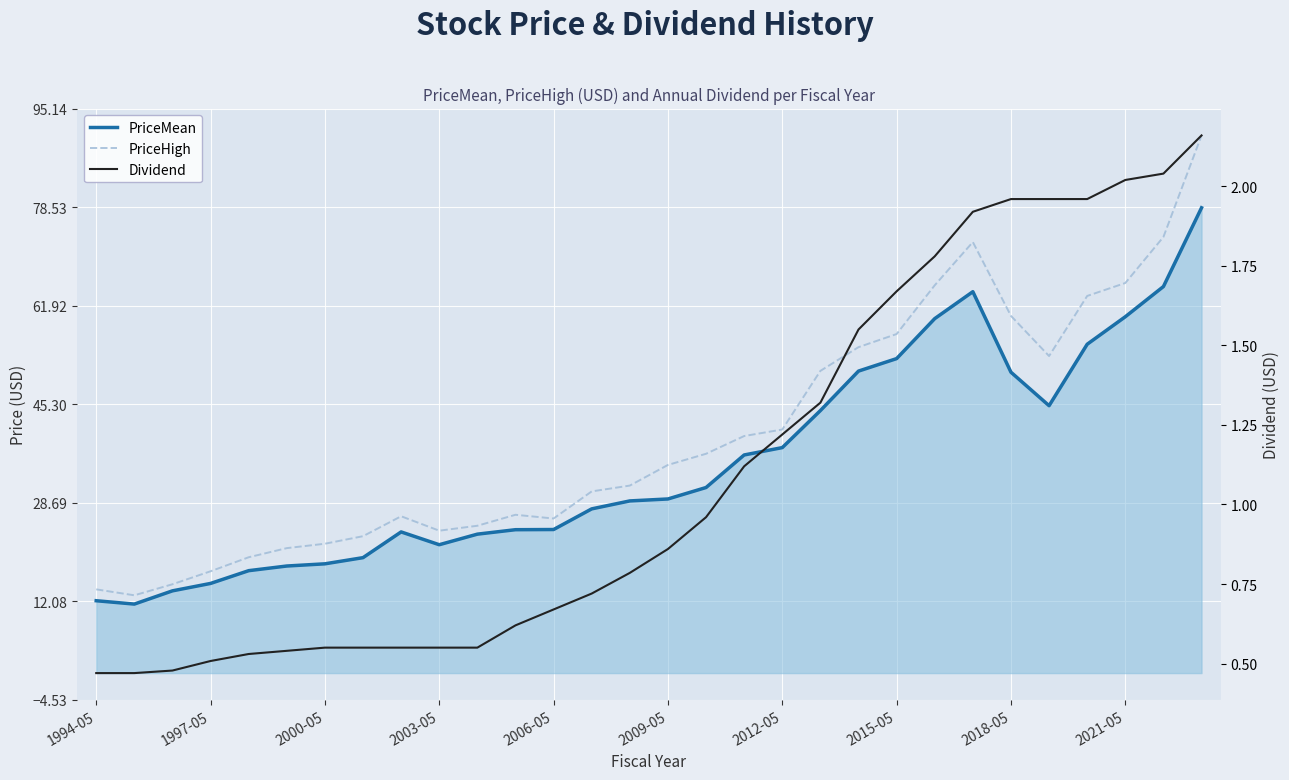

What is the sum of the Dividend values at 28 and 27?

4.1